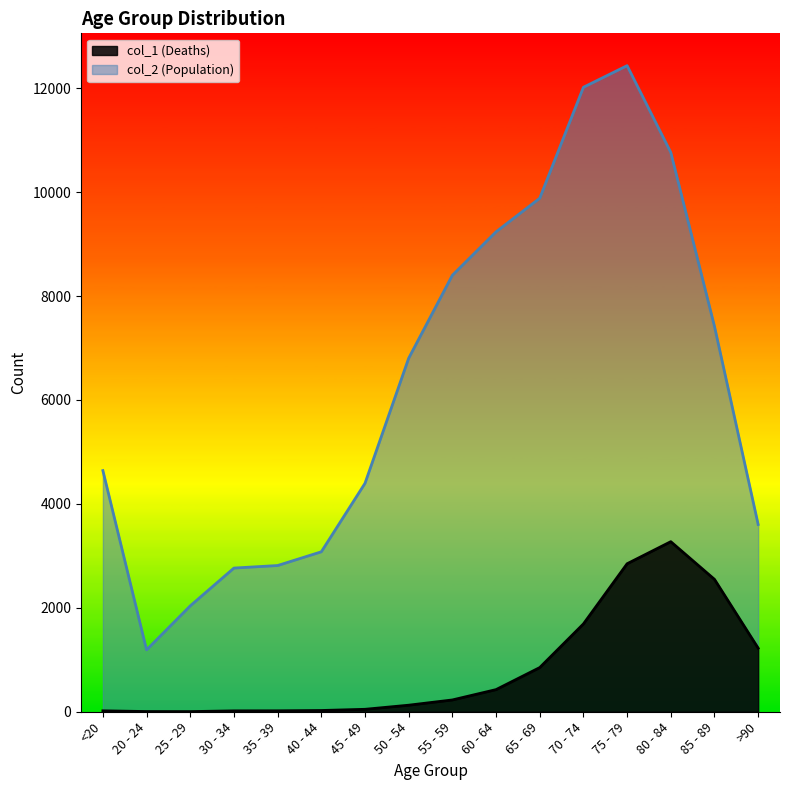

What is the average value?

834